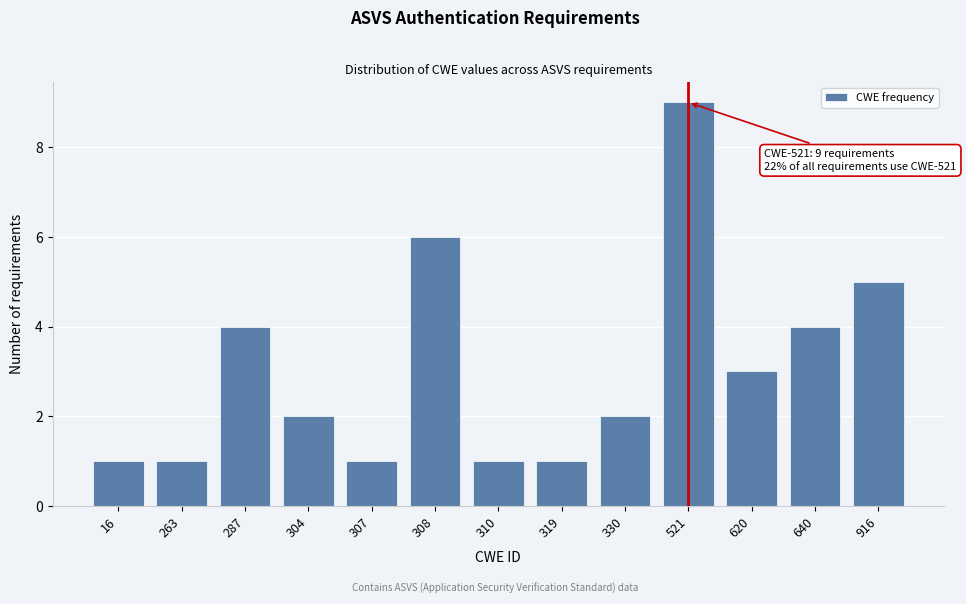

Reading left to right, list all the values displayed in this chart.

16=1	263=1	287=4	304=2	307=1	308=6	310=1	319=1	330=2	521=9	620=3	640=4	916=5